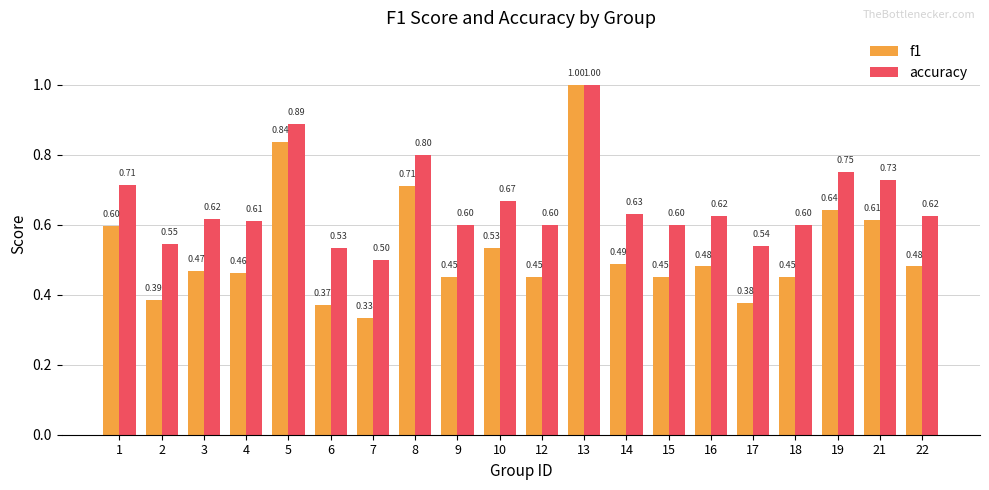

What are all the series names shown in the legend?

f1, accuracy